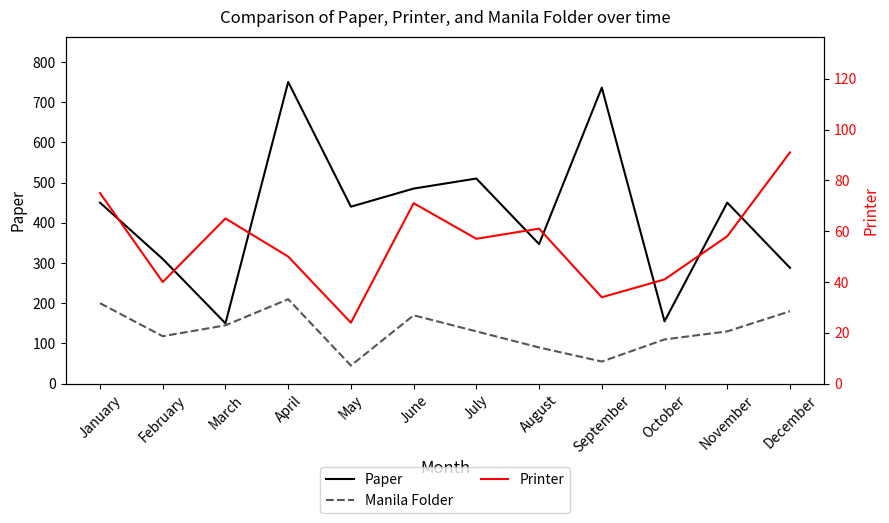

What is the sum of the Printer values at April and June?

121